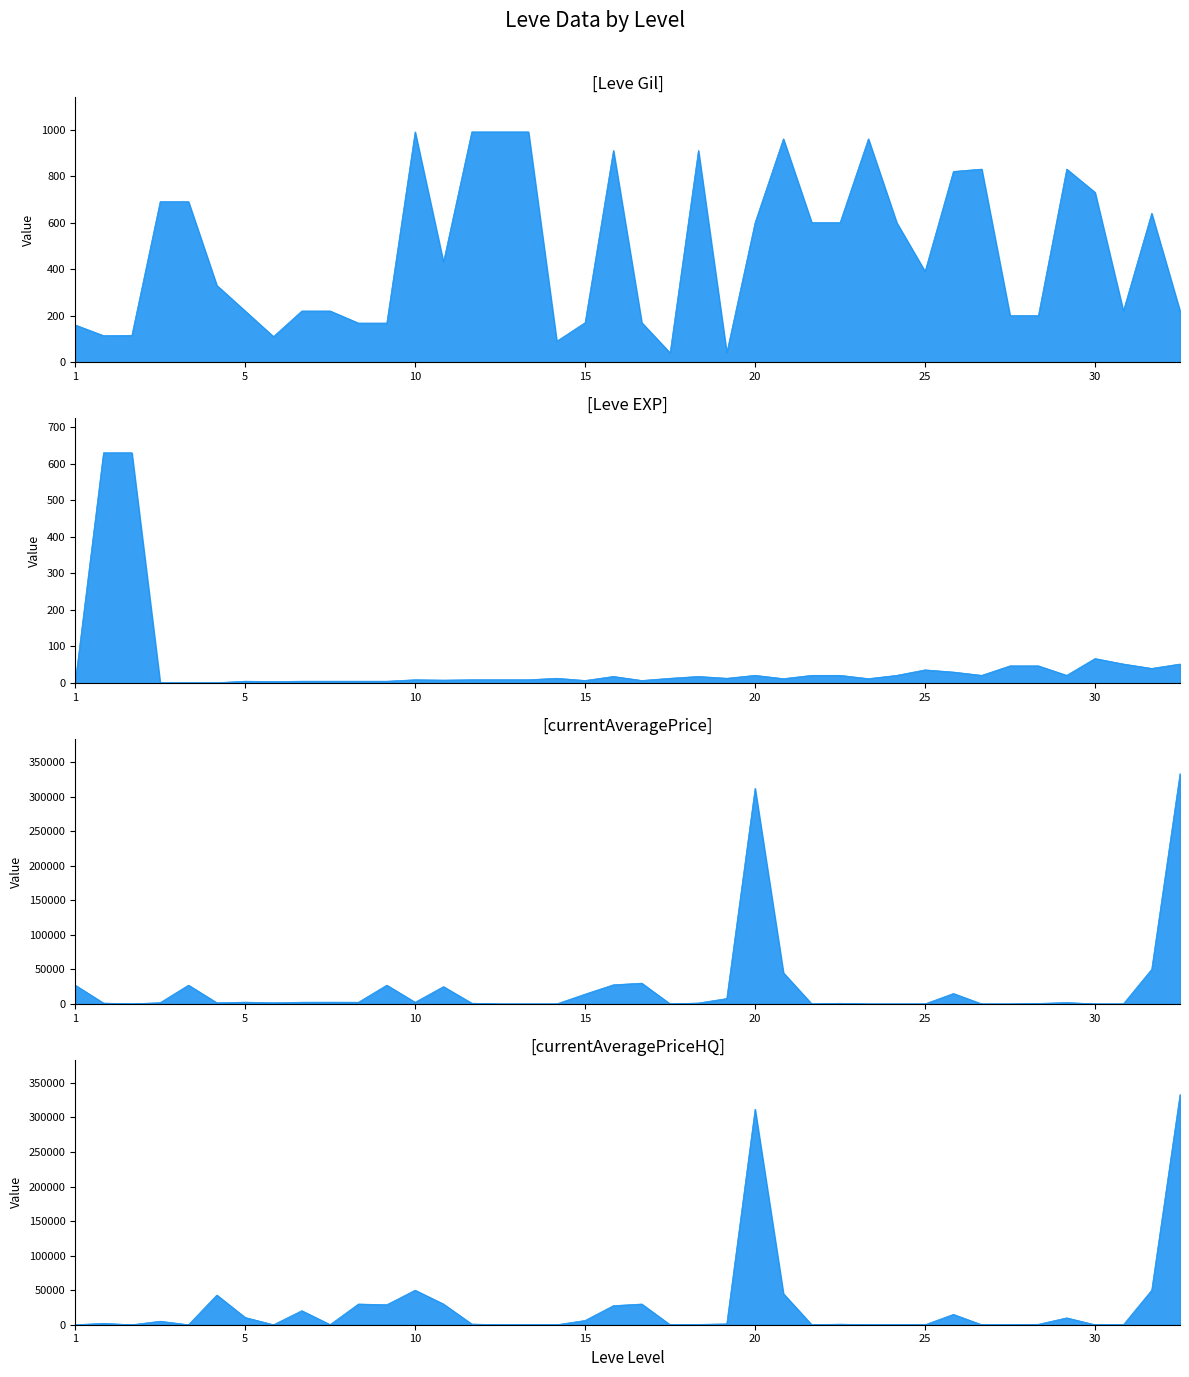

How many distinct data groups are displayed?

4